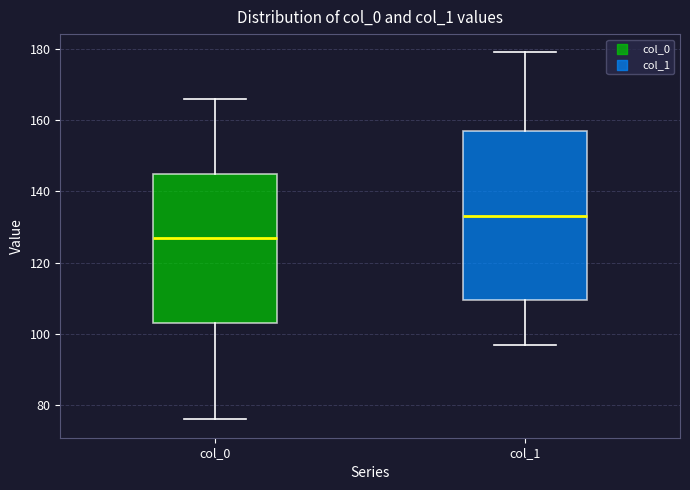

Reading left to right, read every box against the y-axis: the position of its median line, the range the box covers, and the ends of its whiskers. The values are not printed on the chart, so give them approximately, as read against the axis.

col_0: median 128, box 104 to 146, whiskers 76 to 166
col_1: median 134, box 110 to 158, whiskers 98 to 180